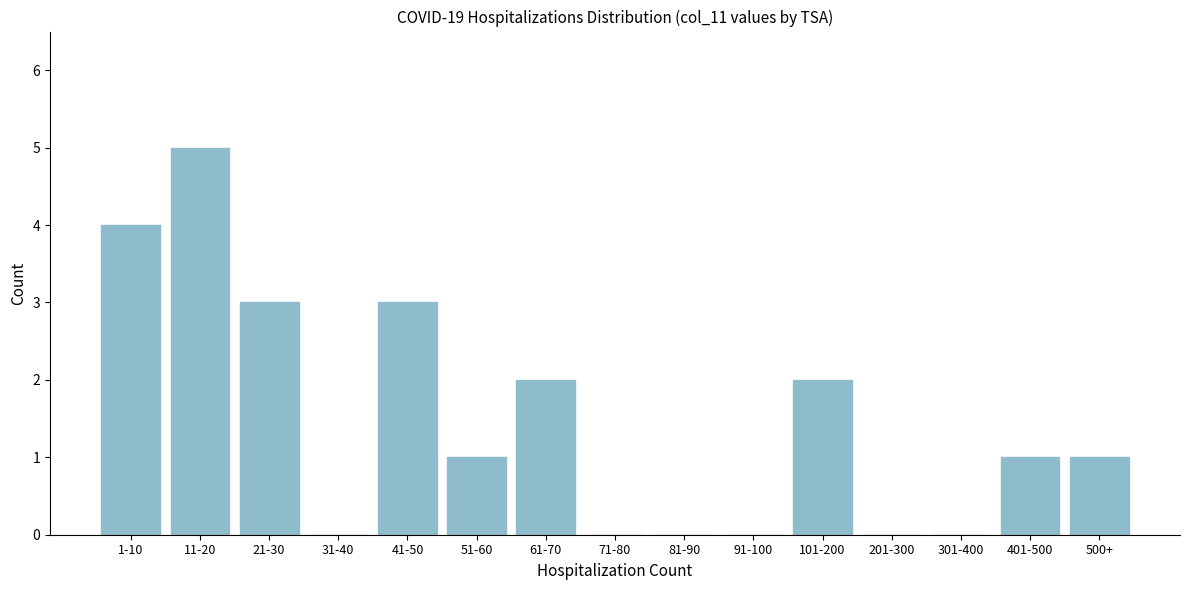

Reading left to right, what are all the values shown in this chart?

1-10=4	11-20=5	21-30=3	31-40=0	41-50=3	51-60=1	61-70=2	71-80=0	81-90=0	91-100=0	101-200=2	201-300=0	301-400=0	401-500=1	500+=1